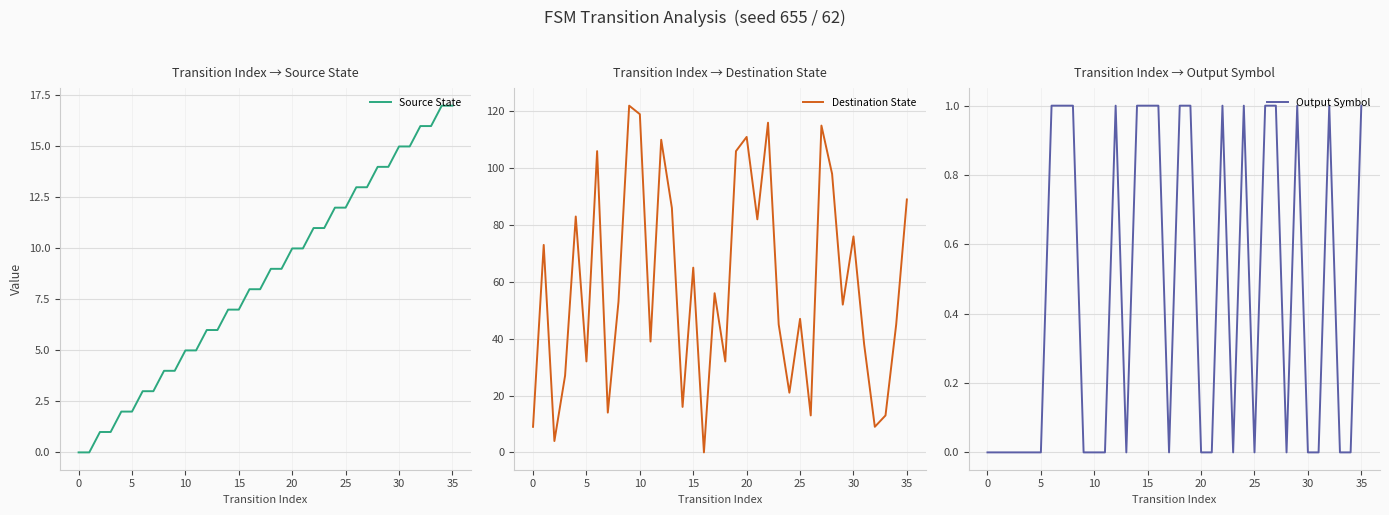

Which series contains the highest Y value?

Destination State